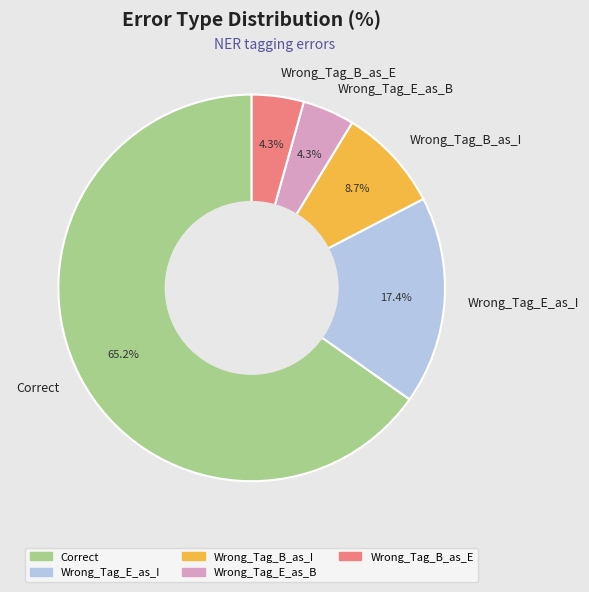

Do Wrong_Tag_B_as_I and Wrong_Tag_E_as_I together represent more than half of the pie?

No